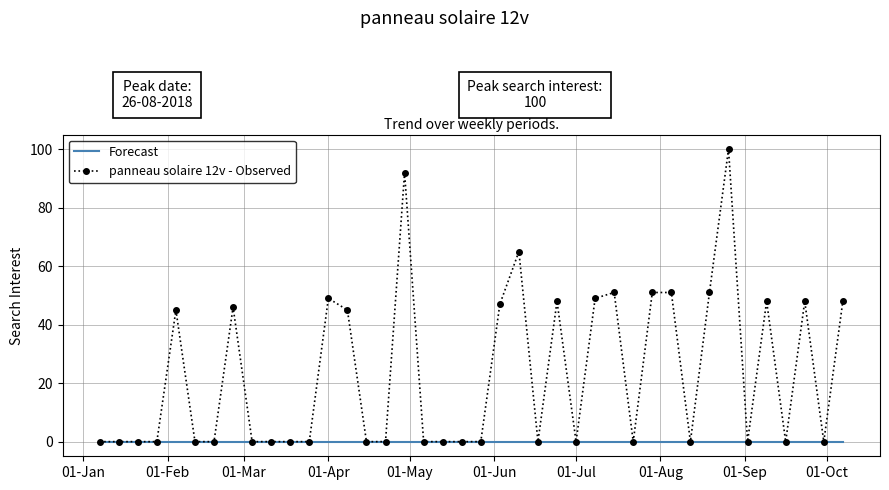

Which series has the largest total across all categories?

panneau solaire 12v - Observed